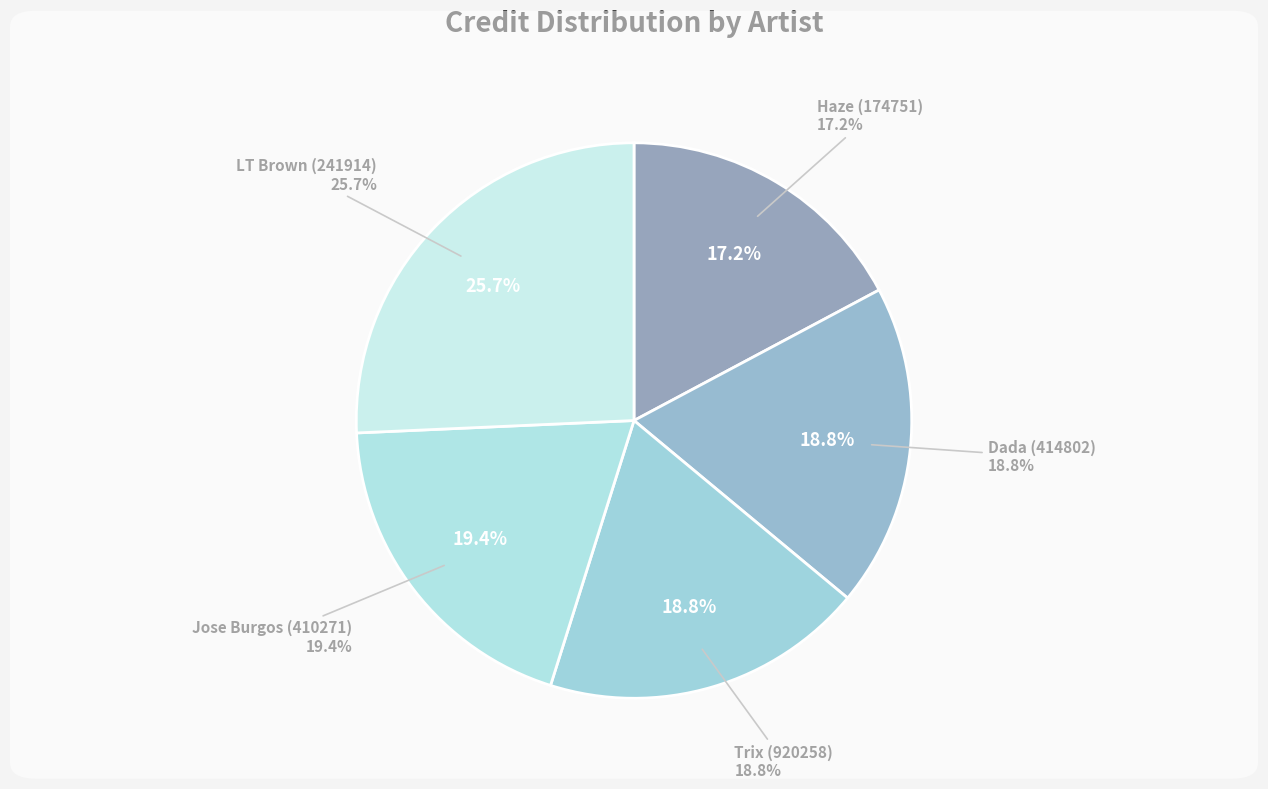

Do Dada (414802) and Trix (920258) together represent more than half of the pie?

No